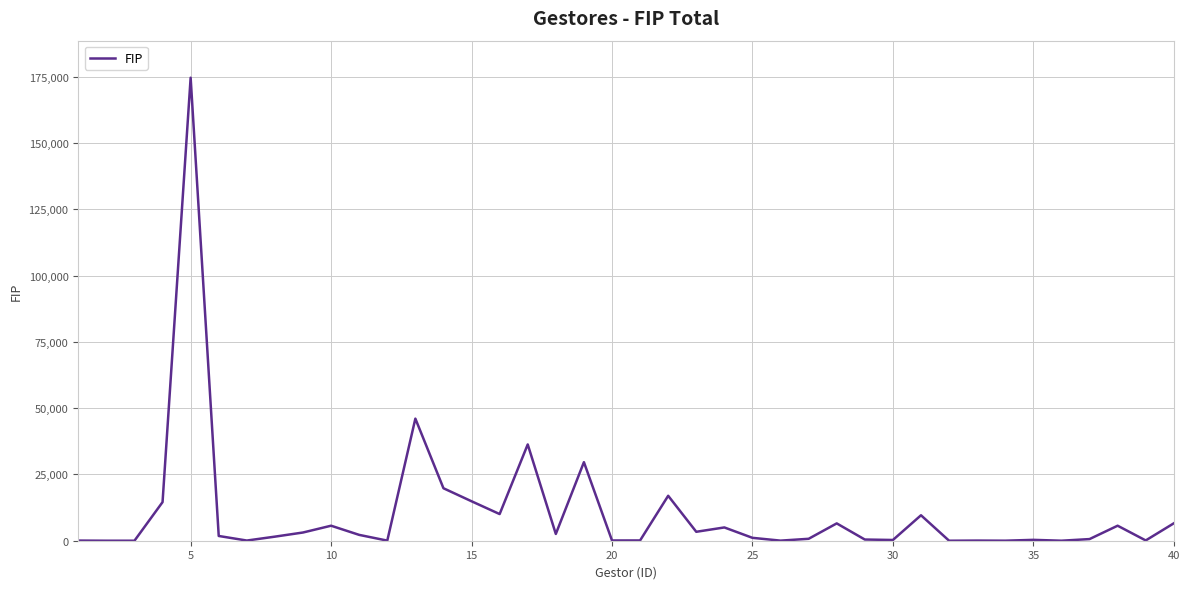

What is the maximum value shown in the chart?

174649.3